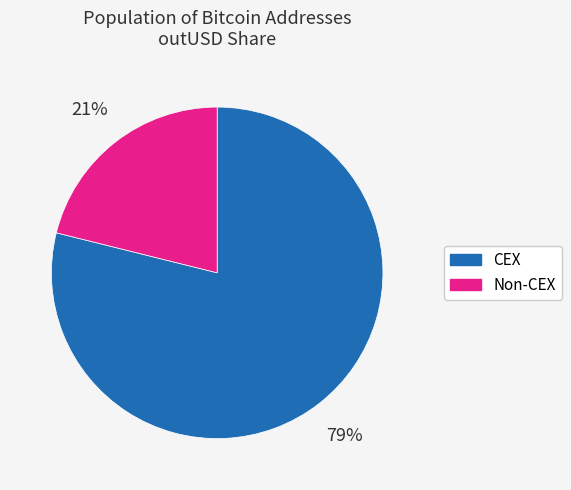

To the nearest percent, what is the average slice percentage?

50%